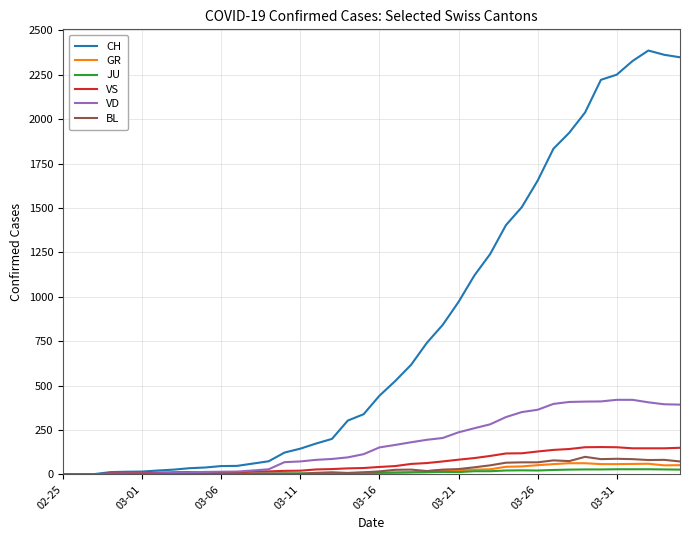

Which series has the largest total across all categories?

CH